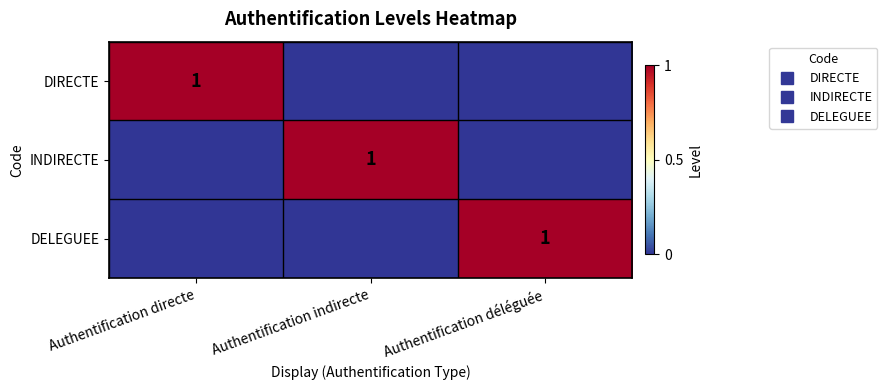

What is the total value across all series at Authentification directe?

1